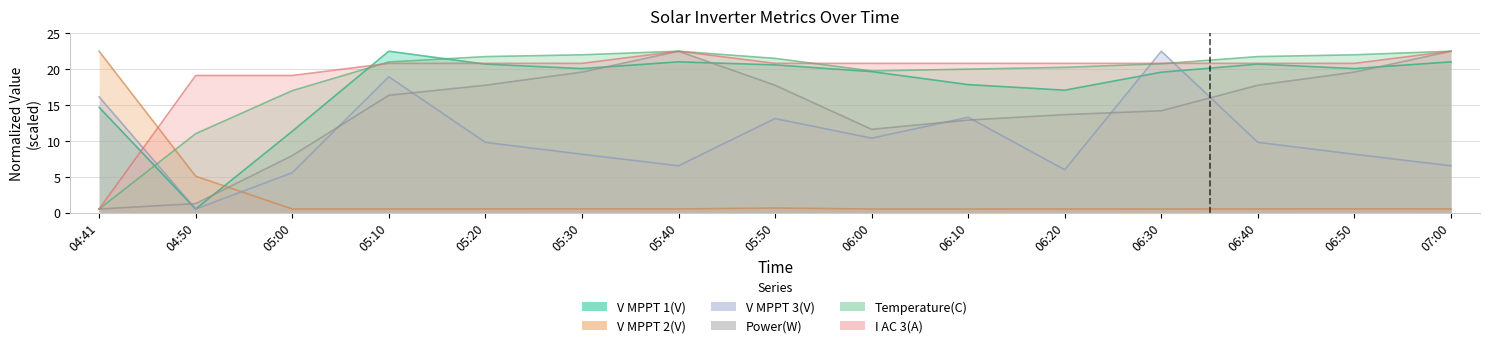

What are all the series names shown in the legend?

V MPPT 1(V), V MPPT 2(V), V MPPT 3(V), Power(W), Temperature(C), I AC 3(A)